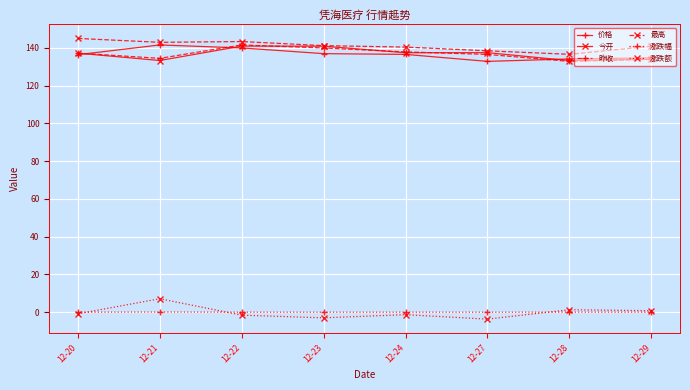

What is the value of the 昨收 point at the 6th from the left?

136.6